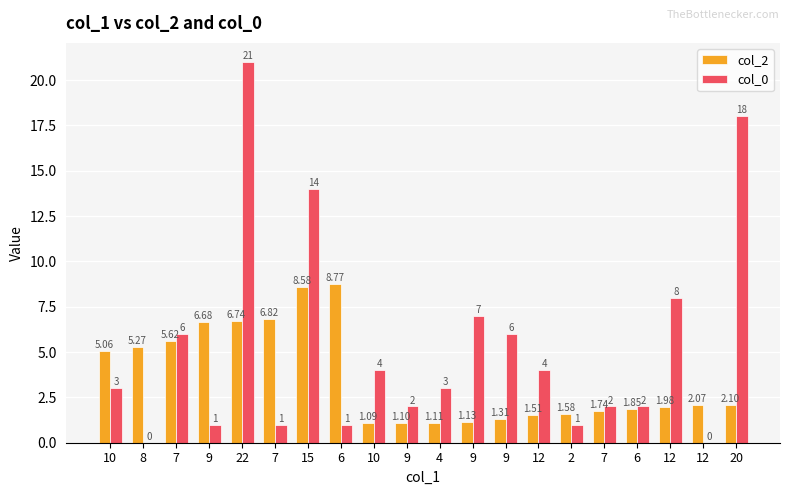

How many data points does each series have?

20